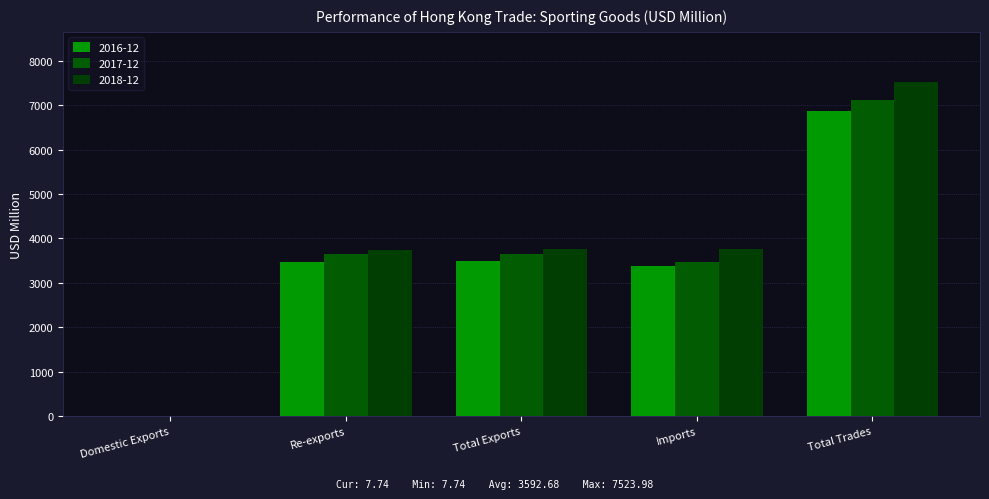

What are all the series names shown in the legend?

2016-12, 2017-12, 2018-12